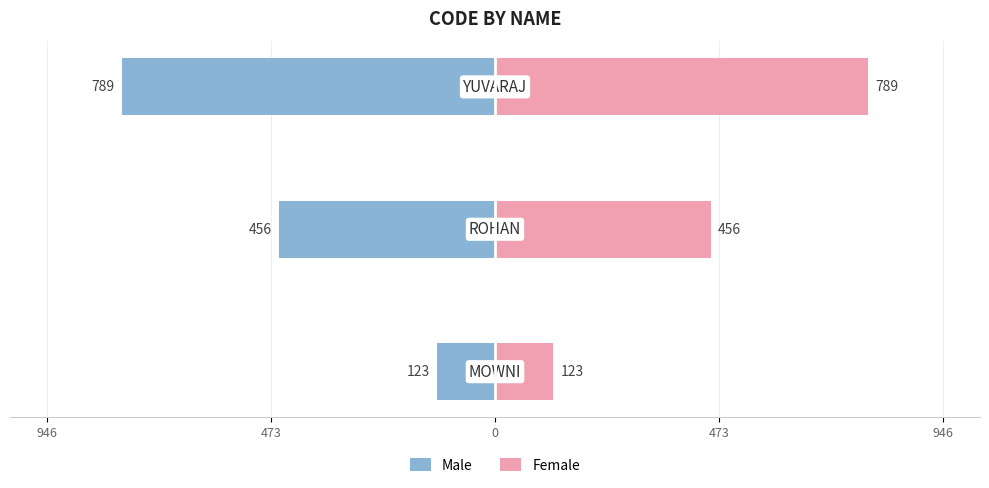

Which has a higher value, 946 or 473?

946